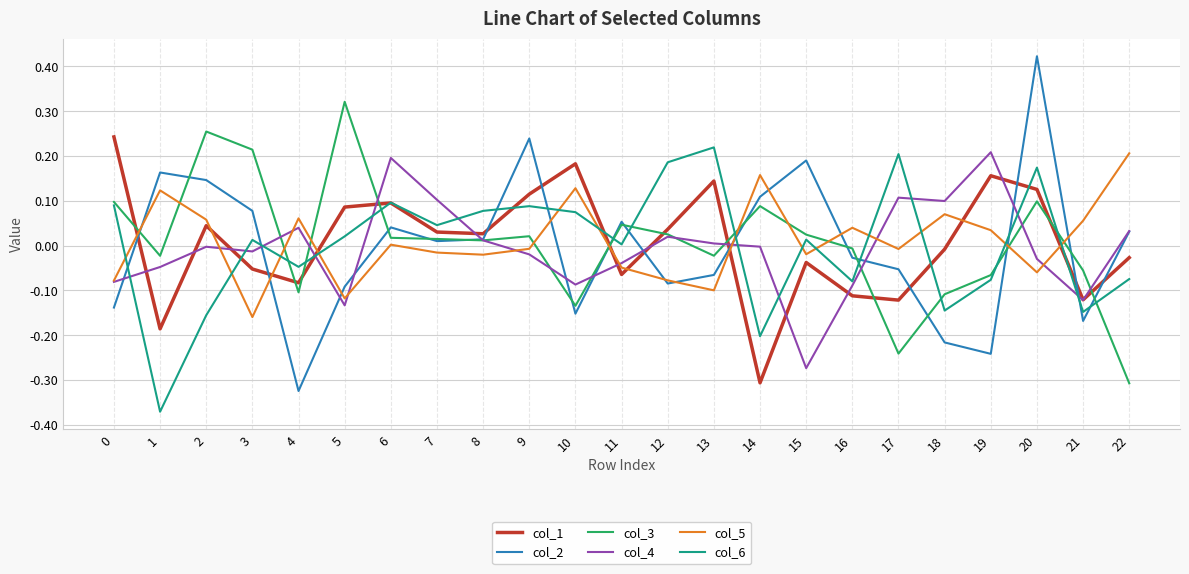

True or false: col_5 has more than 0 interior local peaks.

True